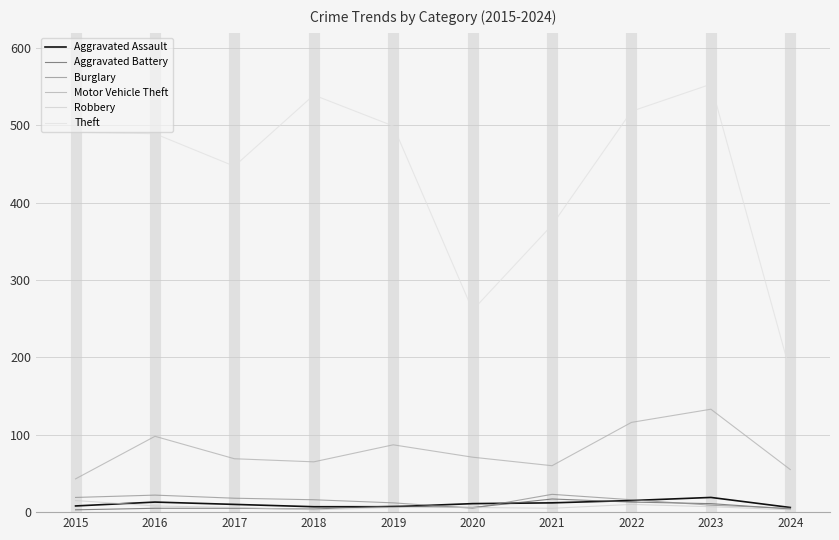

Reading left to right, list all the values displayed in this chart.

Aggravated Assault: 8	13	10	7	7	11	12	15	19	6
Aggravated Battery: 3	5	5	4	8	6	17	13	11	4
Burglary: 19	22	18	16	12	5	23	16	9	5
Motor Vehicle Theft: 43	98	69	65	87	71	60	116	133	55
Robbery: 15	8	6	3	6	6	5	10	7	3
Theft: 491	489	447	539	499	261	371	518	553	181